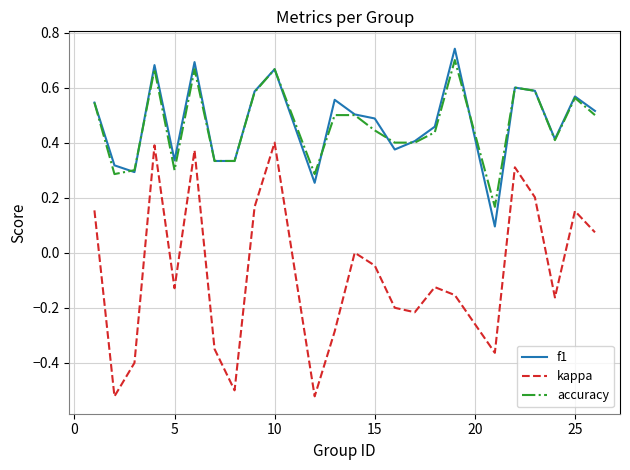

True or false: f1 and kappa cross at least once.

False